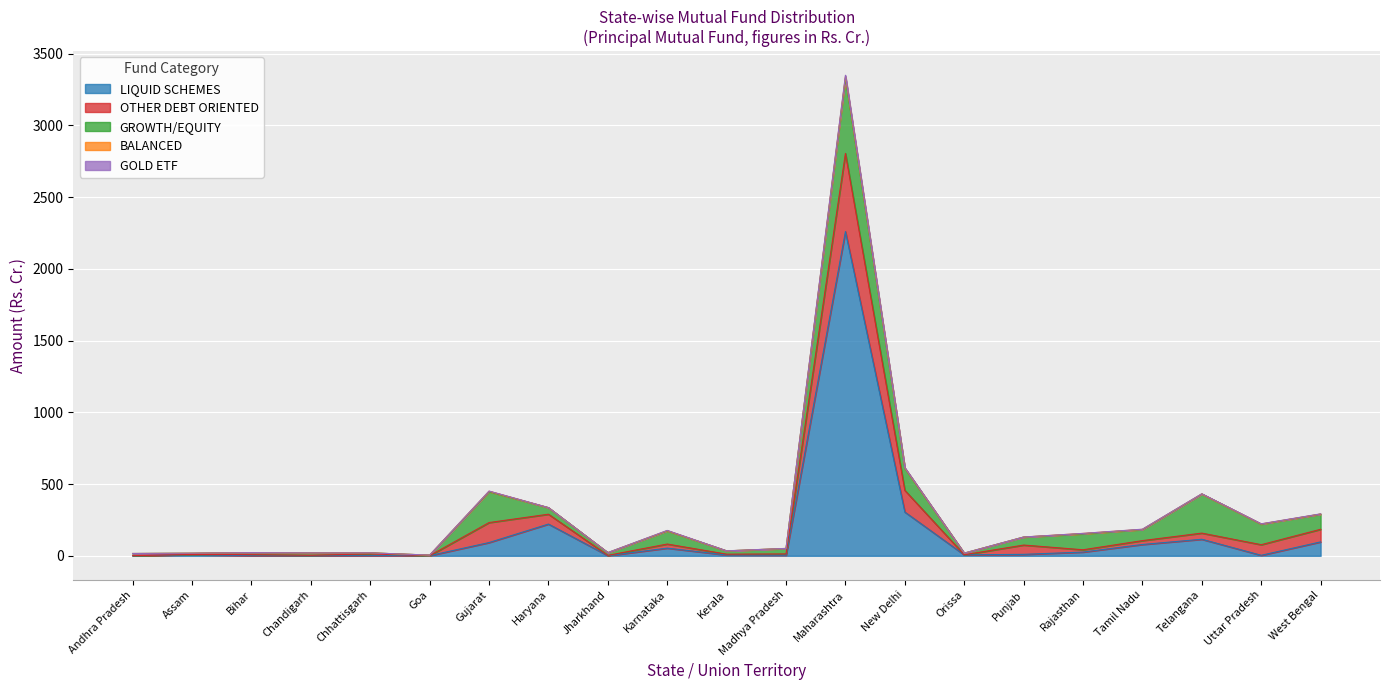

Is the value of BALANCED at Orissa greater than the value of LIQUID SCHEMES at Chhattisgarh?

No